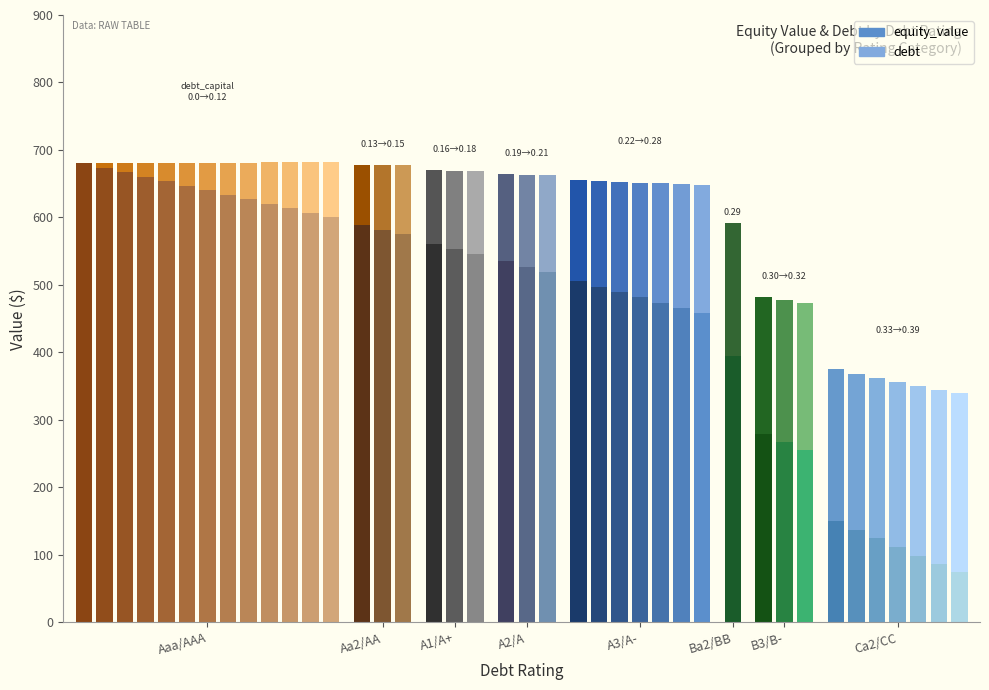

True or false: debt_capital has a value of 0.1 at Ca2/CC.

False